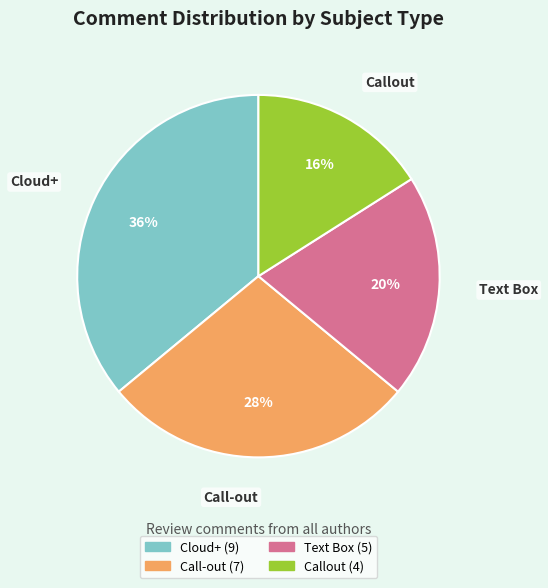

How many slices are in this pie chart?

4